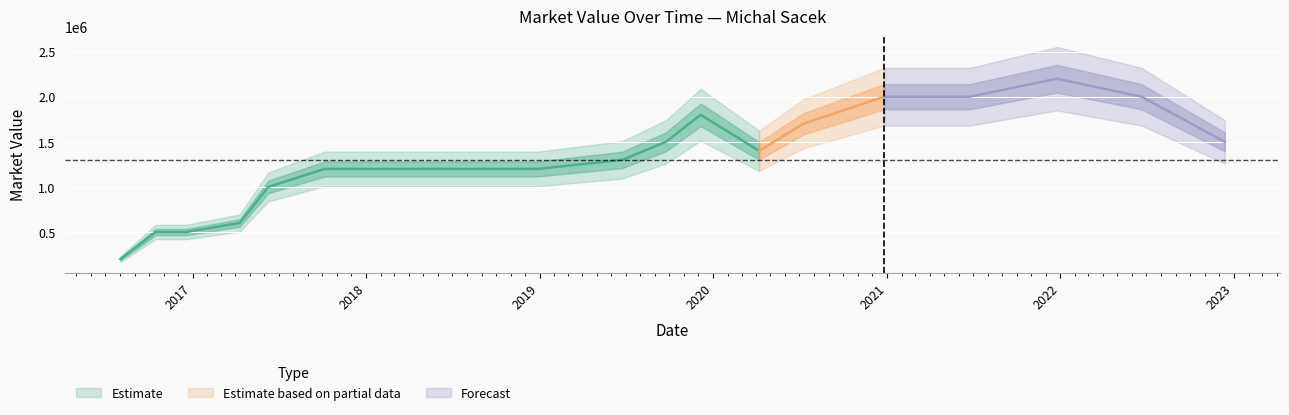

List the labels in order of value, smallest first.

2016-08-02, 2016-10-15, 2016-12-18, 2017-04-10, 2017-06-09, 2017-10-06, 2017-12-20, 2018-07-13, 2018-12-29, 2019-06-24, 2020-04-07, 2019-09-24, 2022-12-13, 2020-07-09, 2019-12-06, 2020-12-26, 2021-06-24, 2022-06-21, 2021-12-25